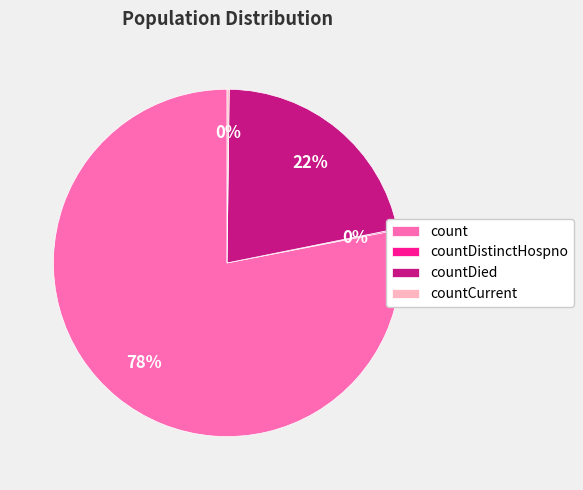

To the nearest percent, what is the difference between the largest and smallest slice percentages?

78%